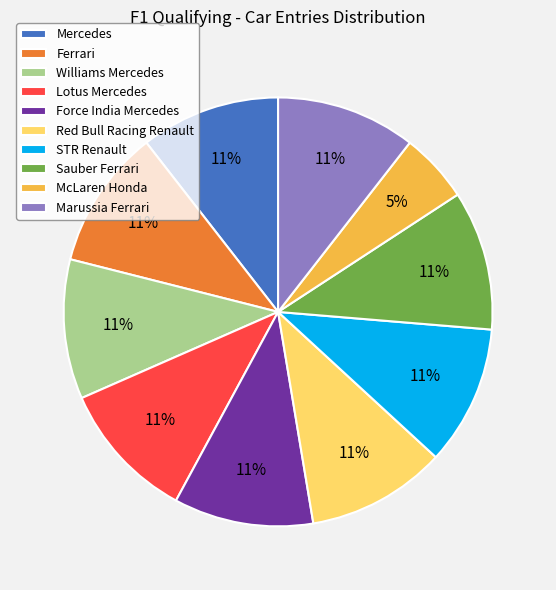

Combined, do Force India Mercedes and STR Renault account for over 50%?

No